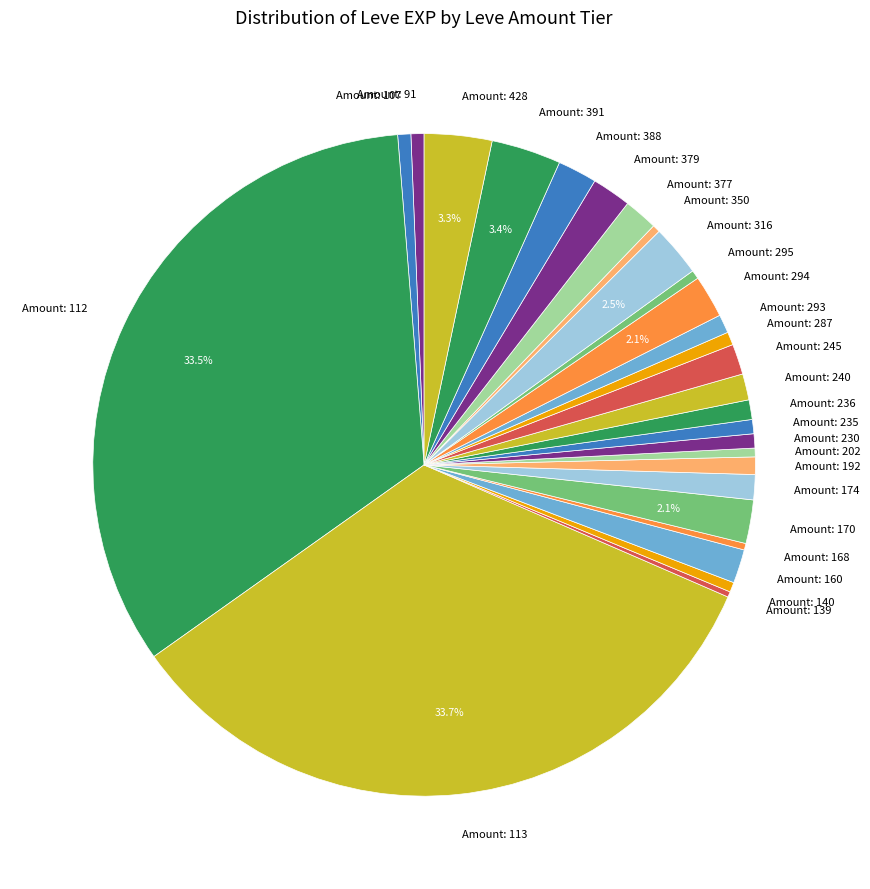

What percentage do Amount: 428 and Amount: 170 together represent?

5.4%